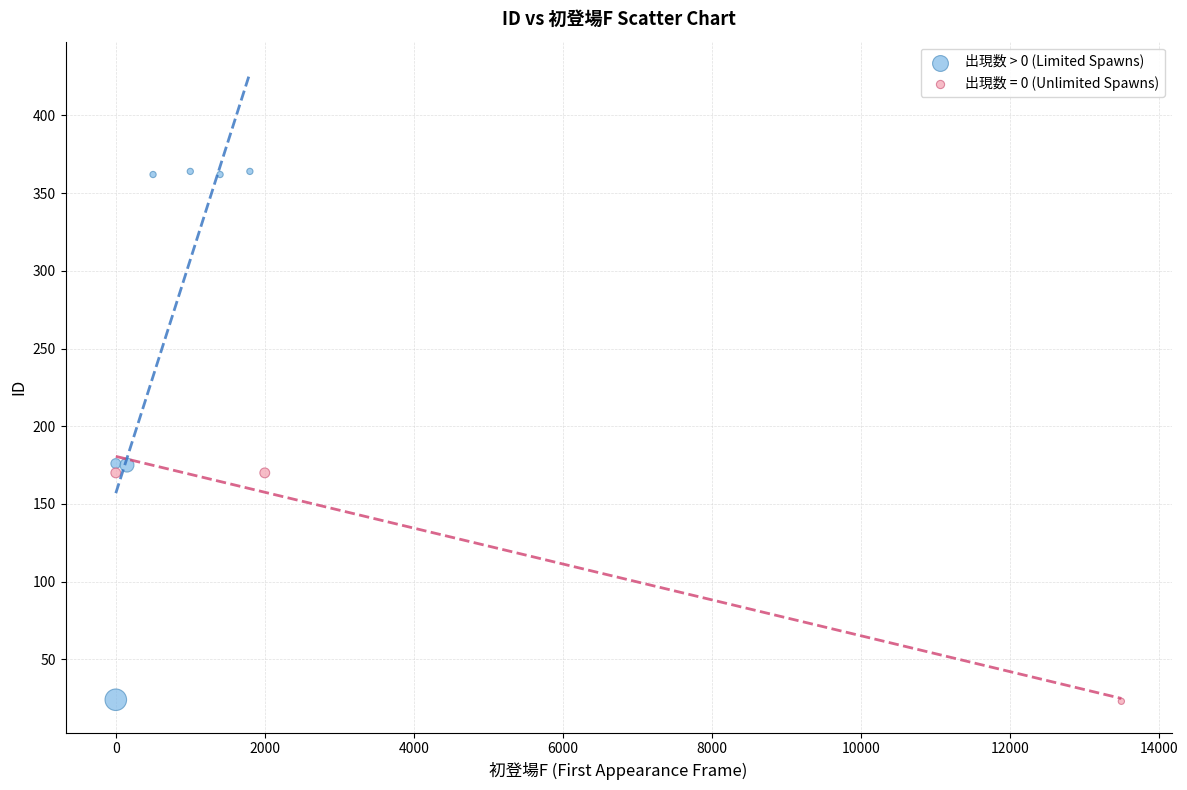

Which series has the largest Y range (max minus min)?

出現数 > 0 (Limited Spawns)